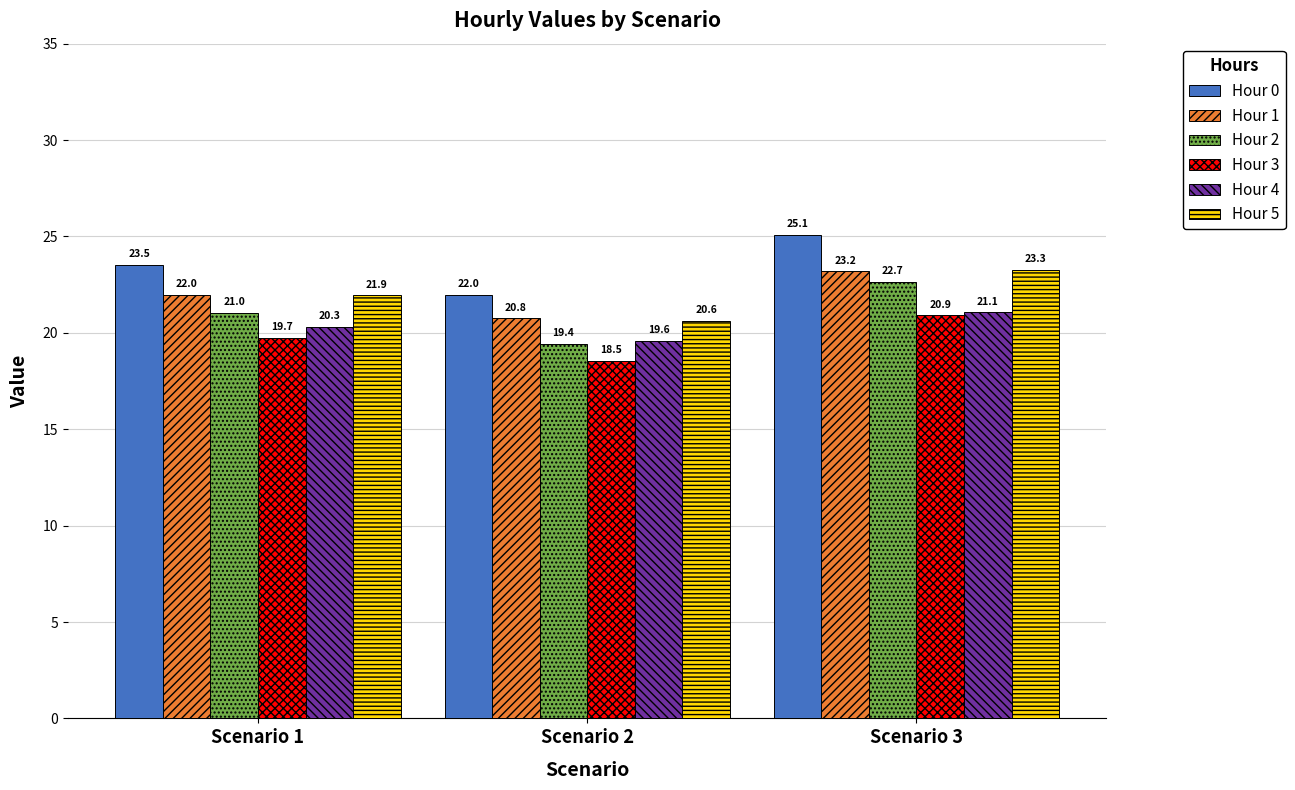

Reading left to right, list all the values displayed in this chart.

Hour 0: Scenario 1=23.5	Scenario 2=22.0	Scenario 3=25.1
Hour 1: Scenario 1=22.0	Scenario 2=20.8	Scenario 3=23.2
Hour 2: Scenario 1=21.0	Scenario 2=19.4	Scenario 3=22.7
Hour 3: Scenario 1=19.7	Scenario 2=18.5	Scenario 3=20.9
Hour 4: Scenario 1=20.3	Scenario 2=19.6	Scenario 3=21.1
Hour 5: Scenario 1=21.9	Scenario 2=20.6	Scenario 3=23.3